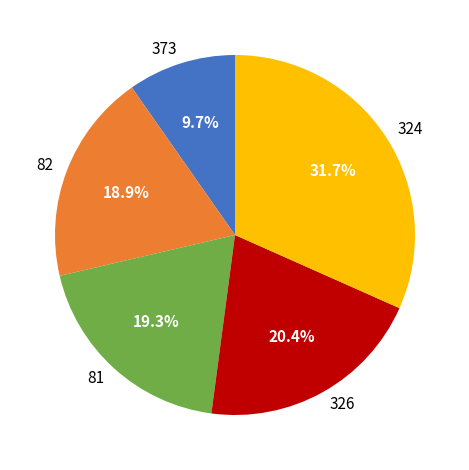

What is the ratio of the value at 81 to the value at 324?

0.6